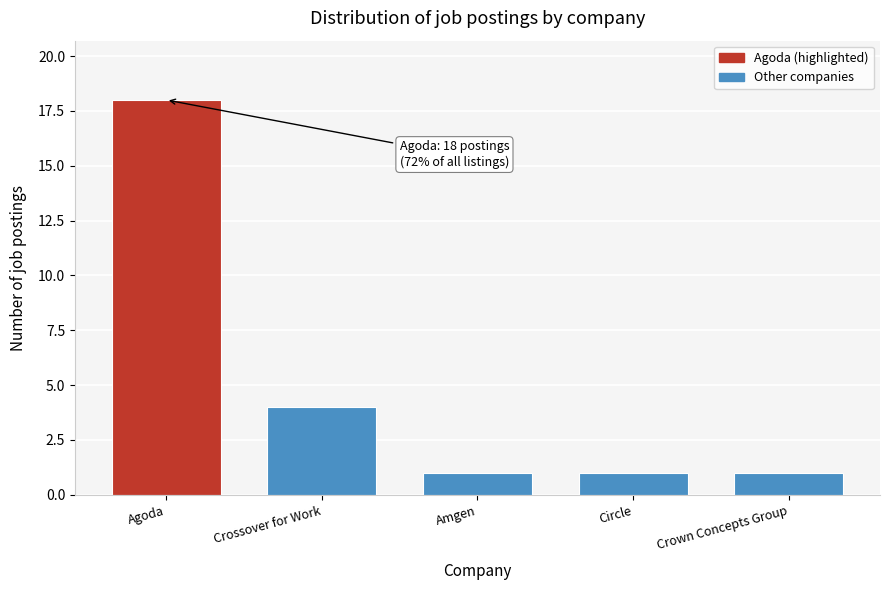

Reading right to left, what are all the values shown in this chart?

Crown Concepts Group=1	Circle=1	Amgen=1	Crossover for Work=4	Agoda=18